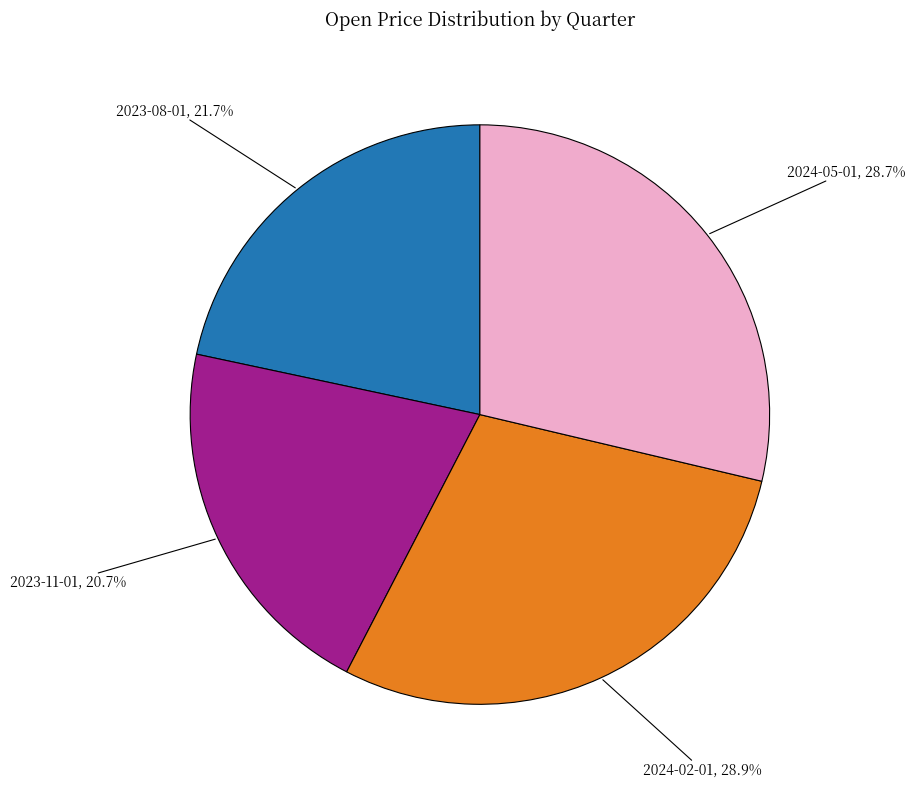

Is there any slice that represents more than half of the pie?

No